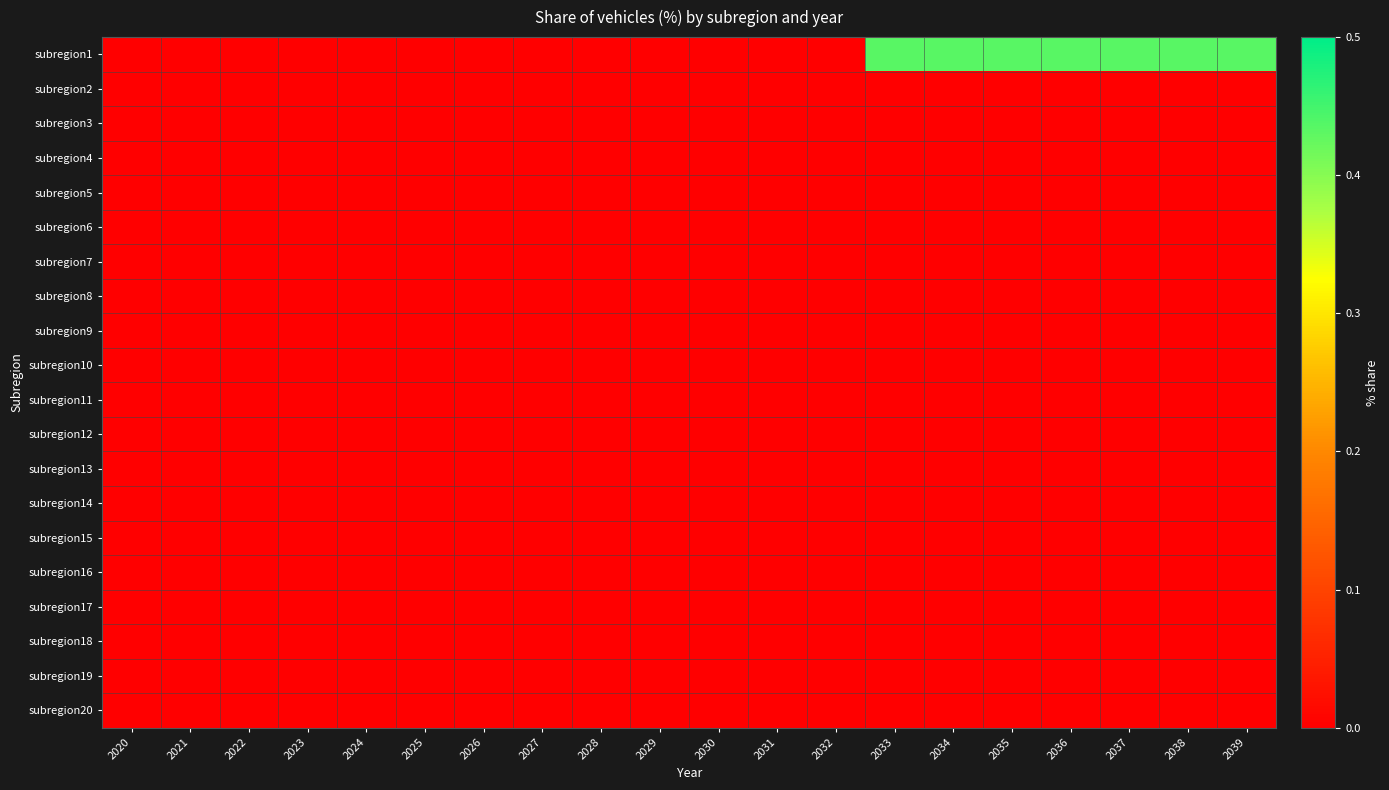

Which series has the widest spread of values?

subregion1